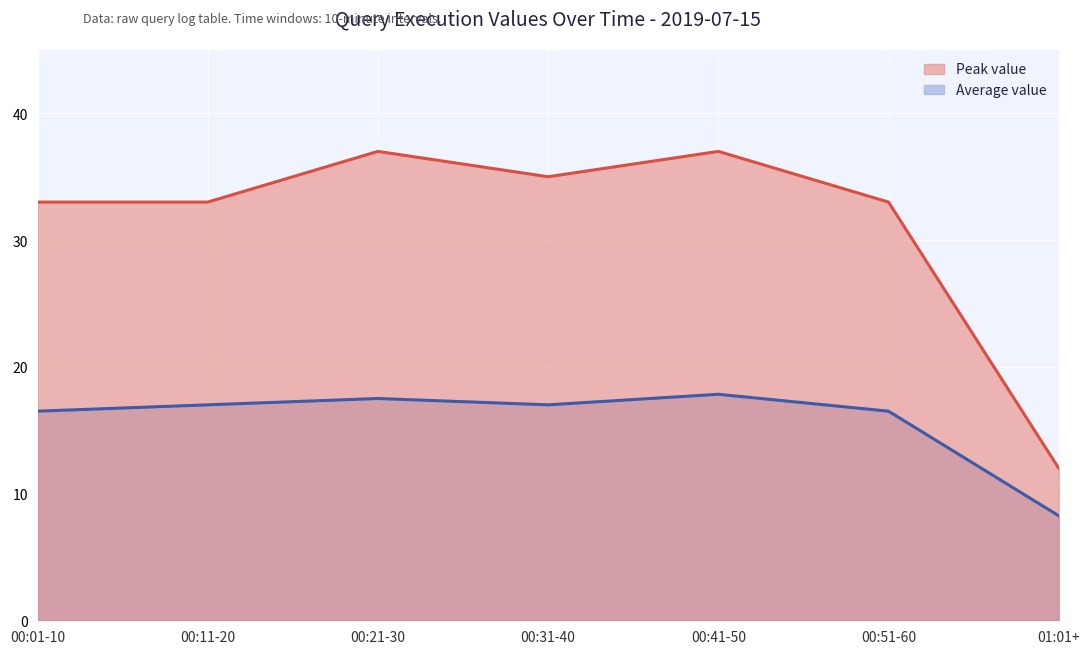

The value of Peak value at 00:11-20 is 22.8. True or false?

False